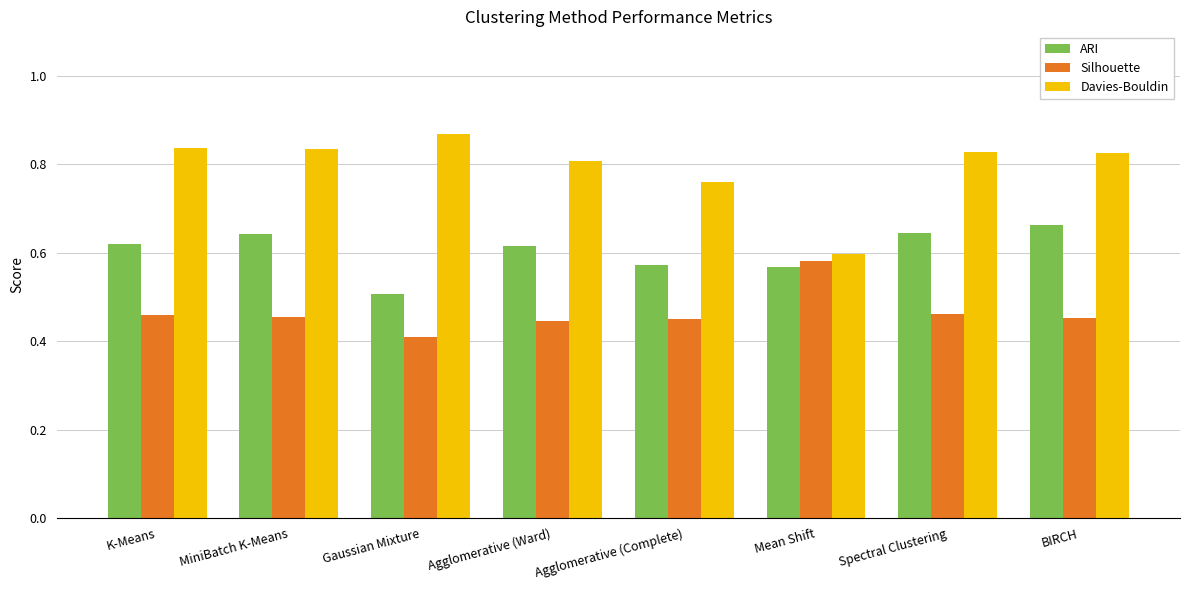

Where is ARI nearest to the value 0?

Gaussian Mixture